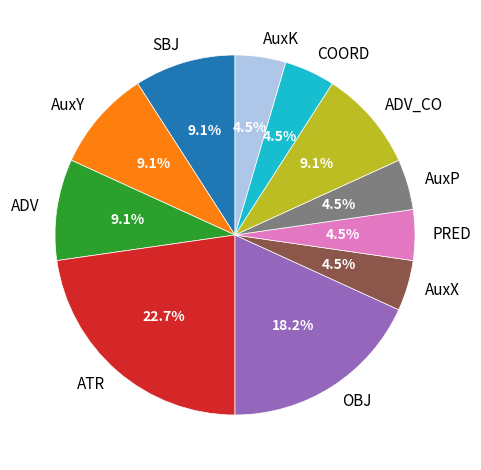

Does COORD account for over 50% of the chart?

No